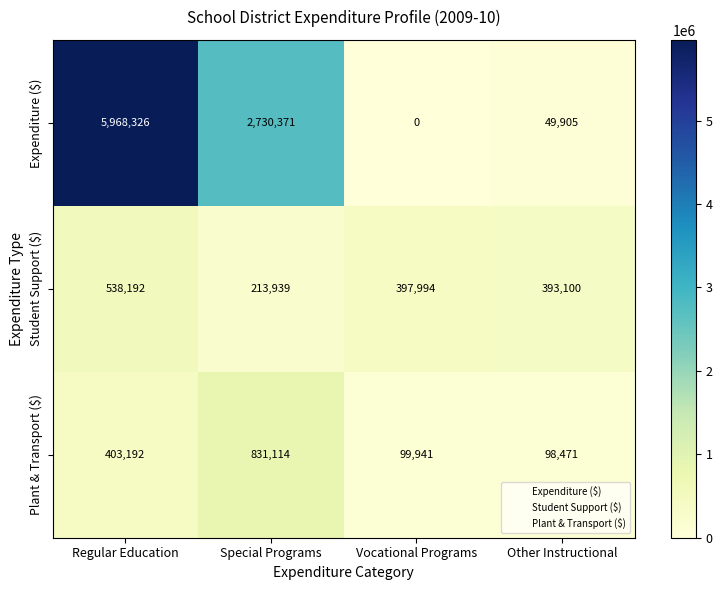

How many distinct data groups are displayed?

3